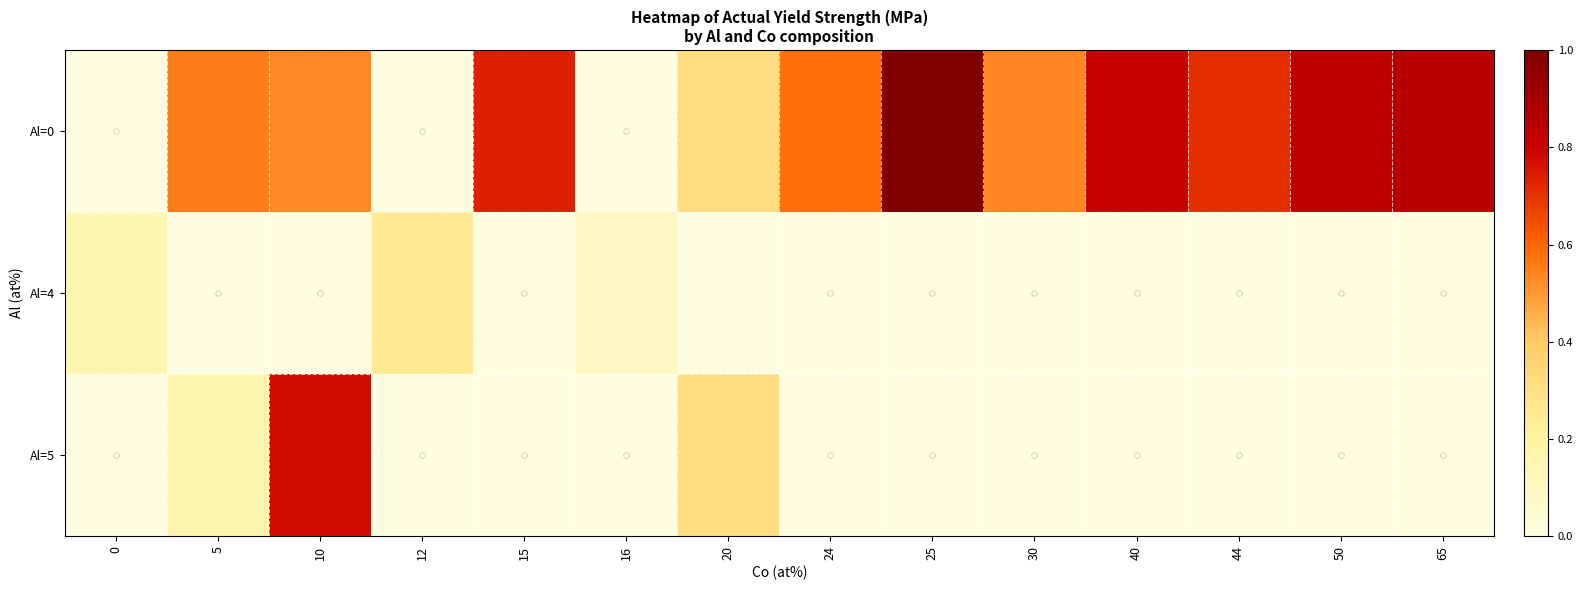

Is it true that Al=0 equals 0.3 at 20?

True